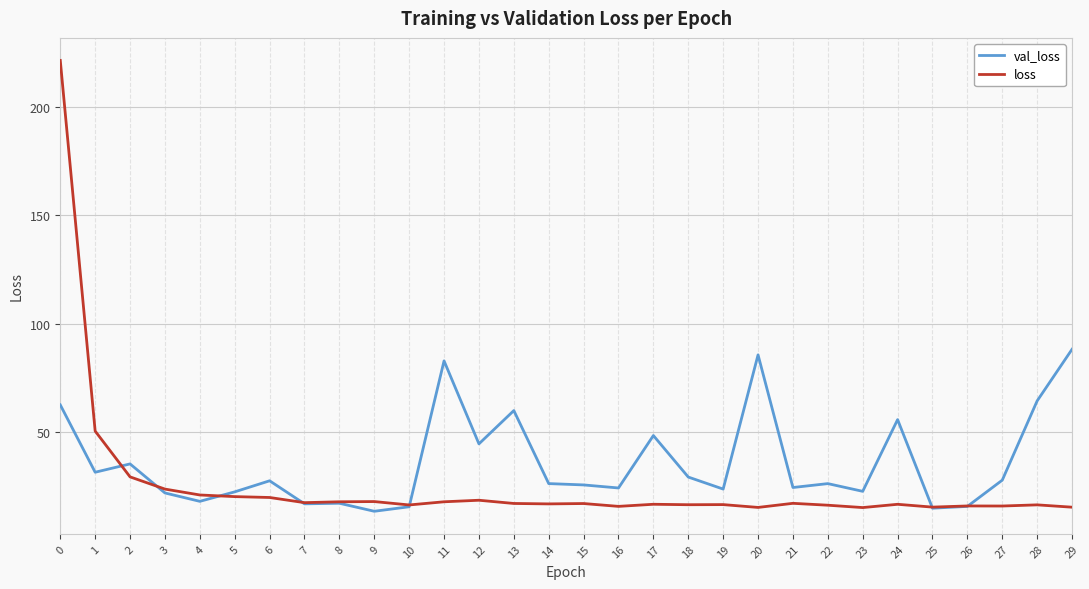

Is it true that loss equals 17.2 at 15?

True